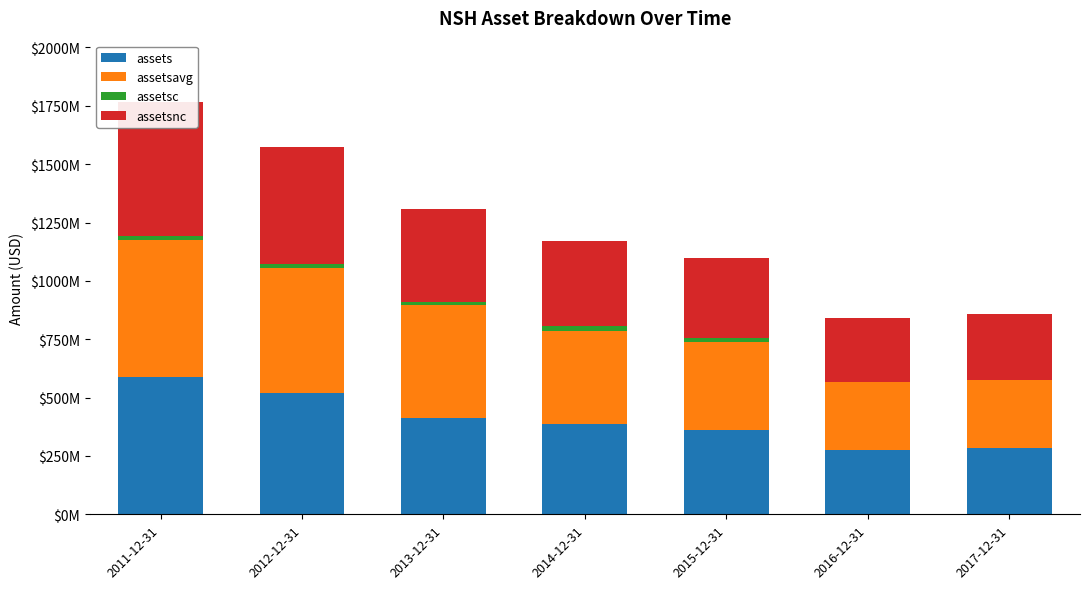

Which category has the lowest value across all series?

2016-12-31